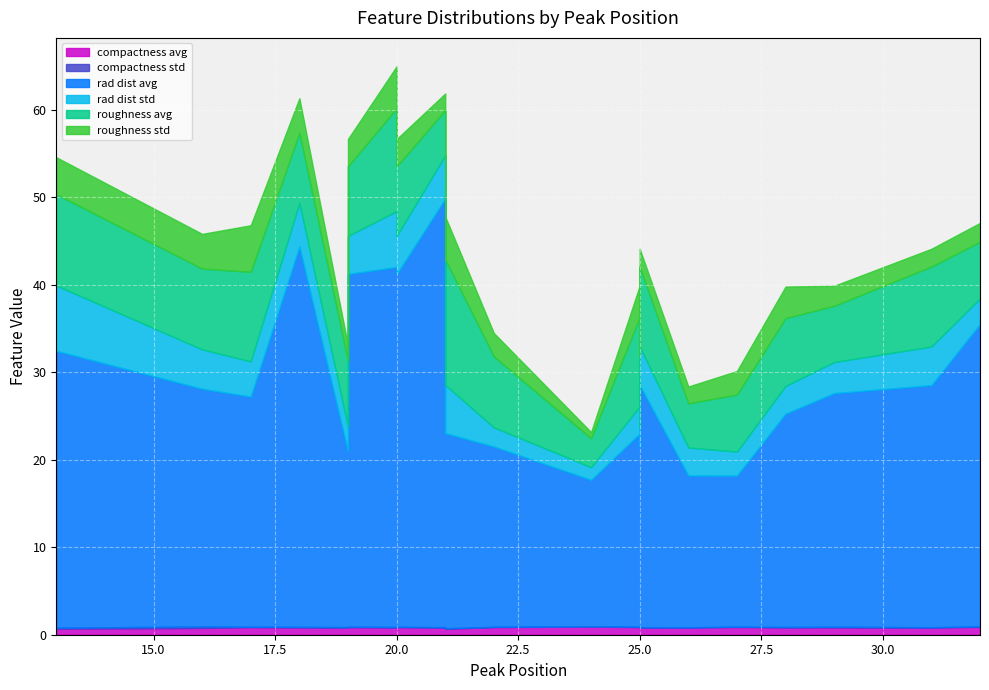

Where is the first local minimum for compactness_std?

26